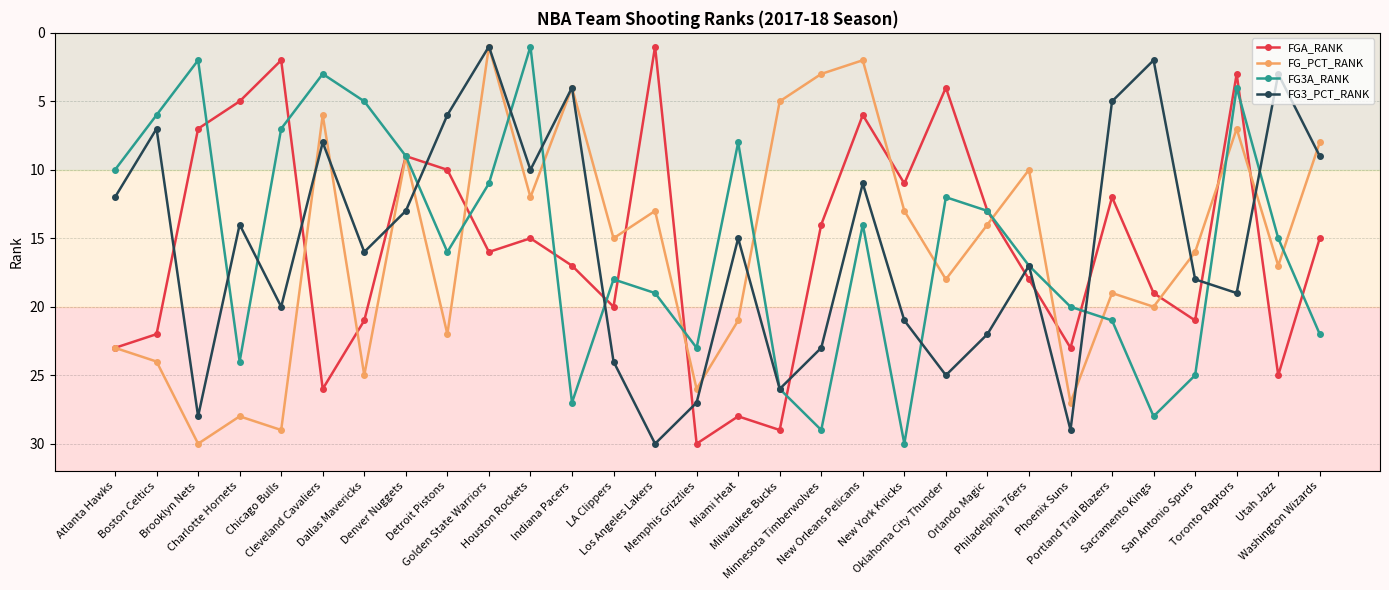

Rank the series at Dallas Mavericks from lowest to highest value.

FG3A_RANK, FG3_PCT_RANK, FGA_RANK, FG_PCT_RANK